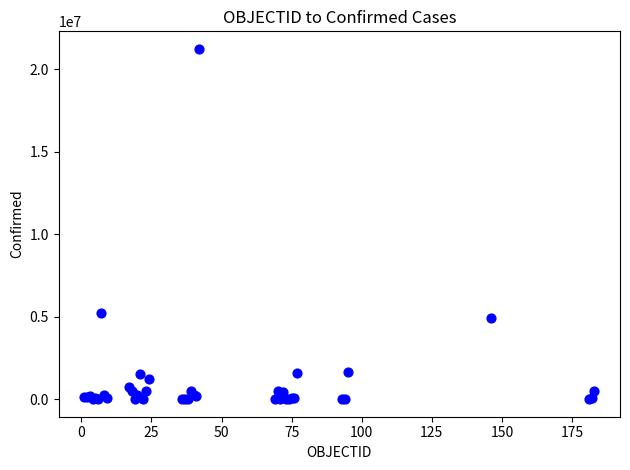

What Y value in the scatter plot is closest to 10625133?

5241394